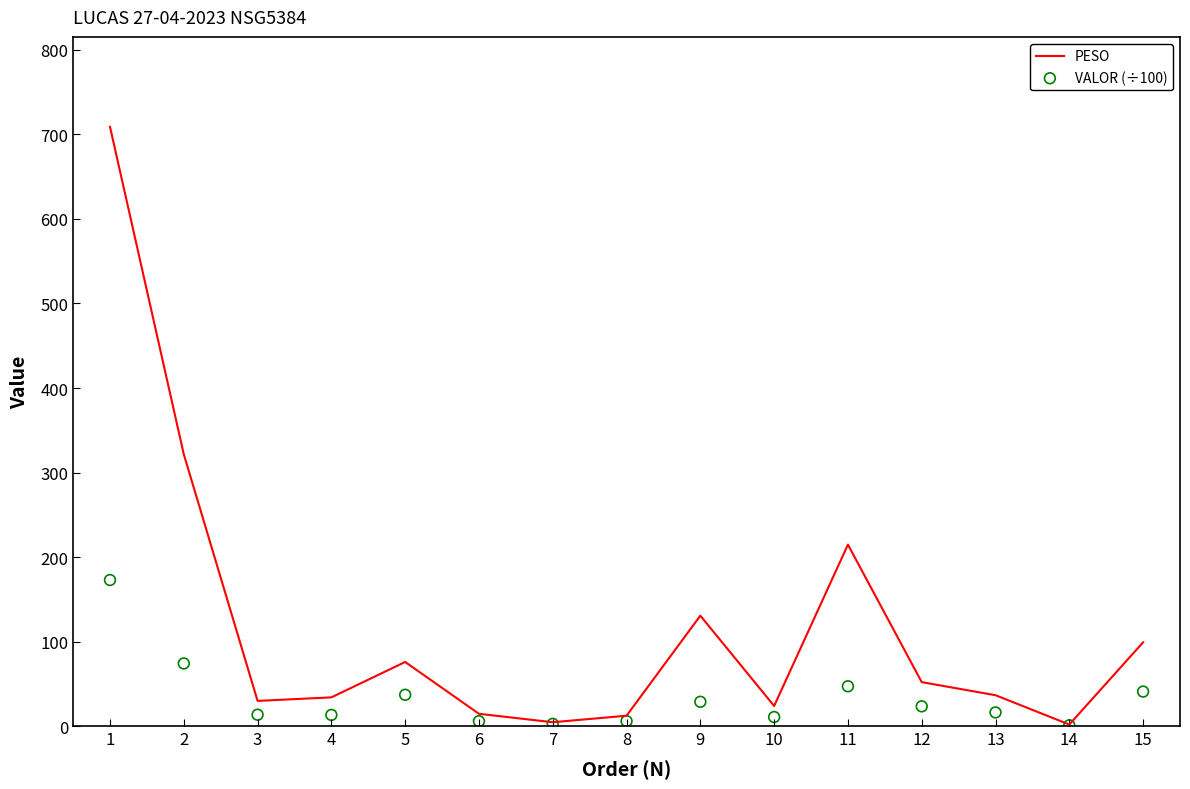

What are all the series names shown in the legend?

PESO, VALOR (÷100)